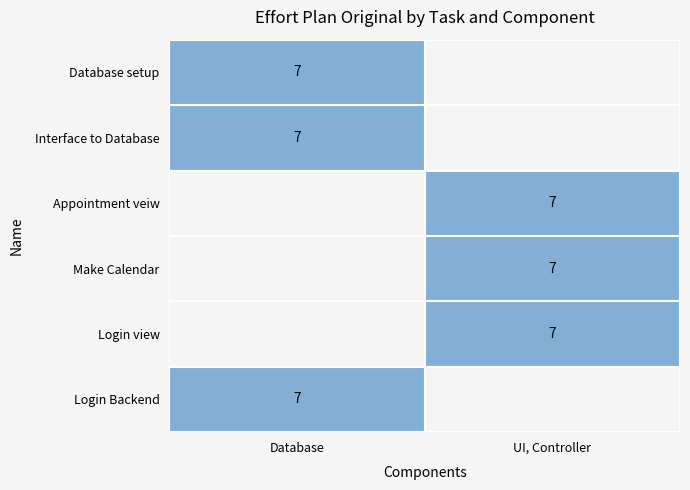

Which series changed the most between Interface to Database and Login Backend?

Database